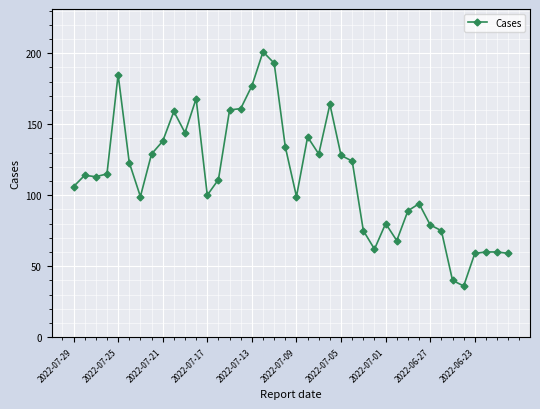

What is the average value?

114